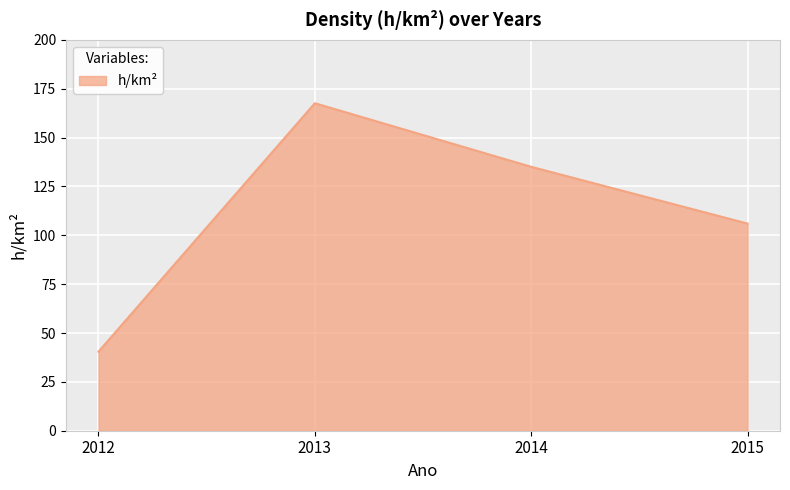

What is the sum of all values?

449.1